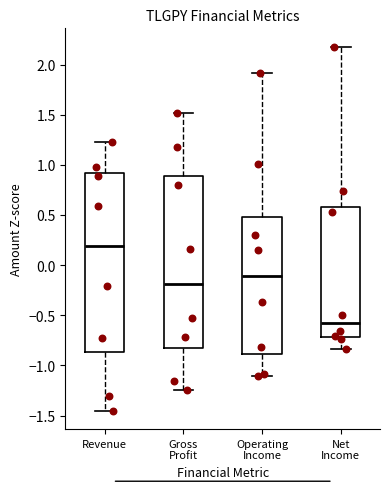

Reading left to right, read every box against the y-axis: the position of its median line, the range the box covers, and the ends of its whiskers. The values are not printed on the chart, so give them approximately, as read against the axis.

Revenue: median 0.20, box -0.85 to 0.90, whiskers -1.45 to 1.25
Gross Profit: median -0.20, box -0.85 to 0.90, whiskers -1.25 to 1.50
Operating Income: median -0.10, box -0.90 to 0.45, whiskers -1.10 to 1.90
Net Income: median -0.60, box -0.70 to 0.60, whiskers -0.85 to 2.20